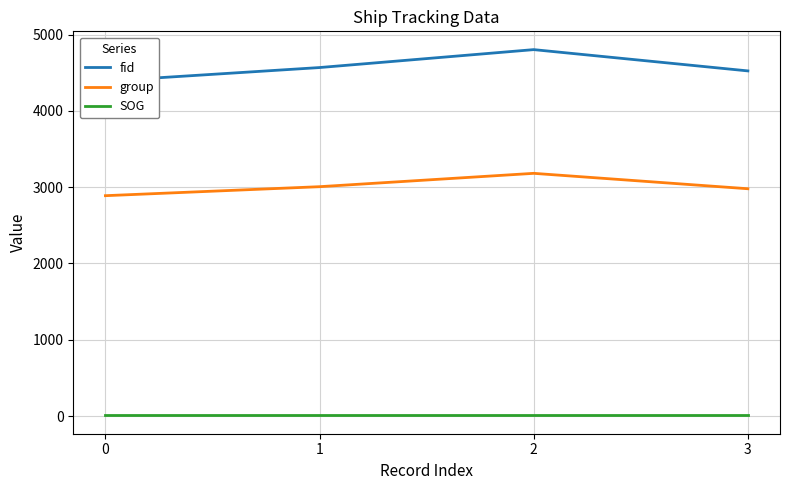

List the series in order of their overall mean, highest first.

fid, group, SOG